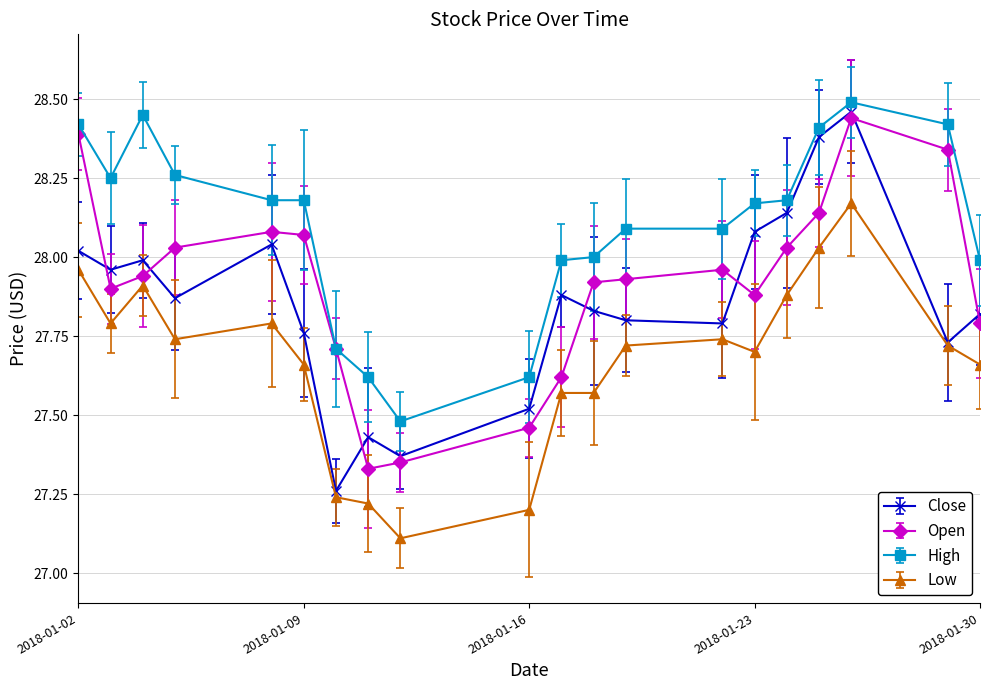

What is the average value of the High series?

28.1